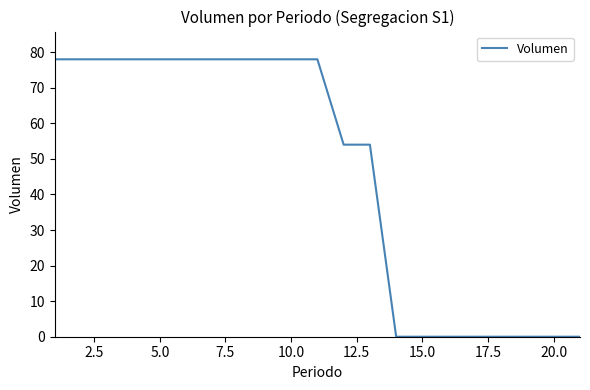

What is the difference between the maximum and minimum values?

78